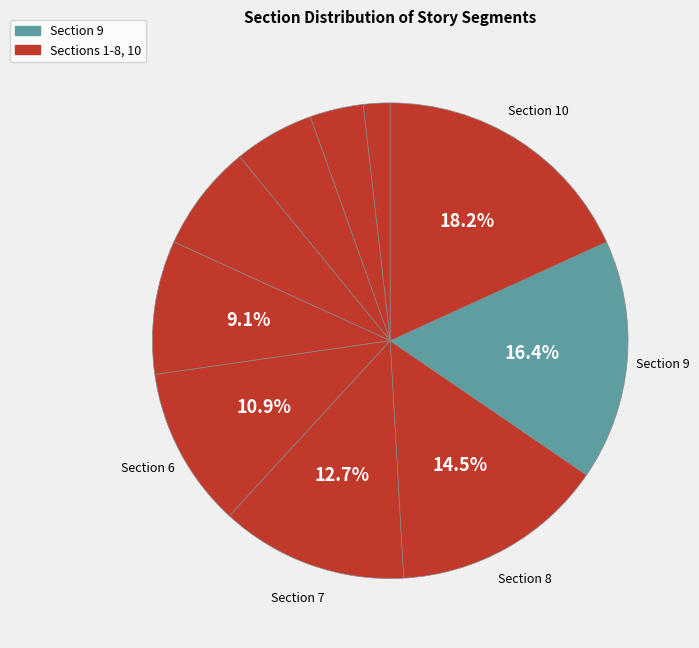

The 1 slice represents 1% of the pie. True or false?

False